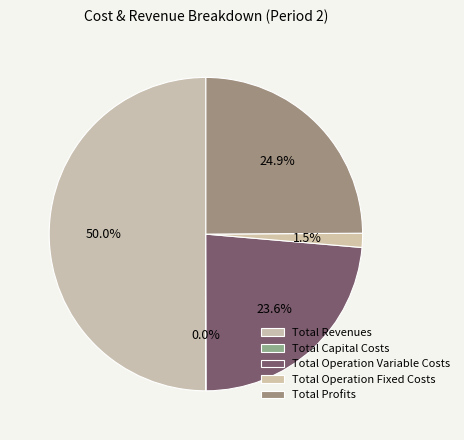

What is the ratio of the value at Total Operation Variable Costs to the value at Total Profits?

0.9